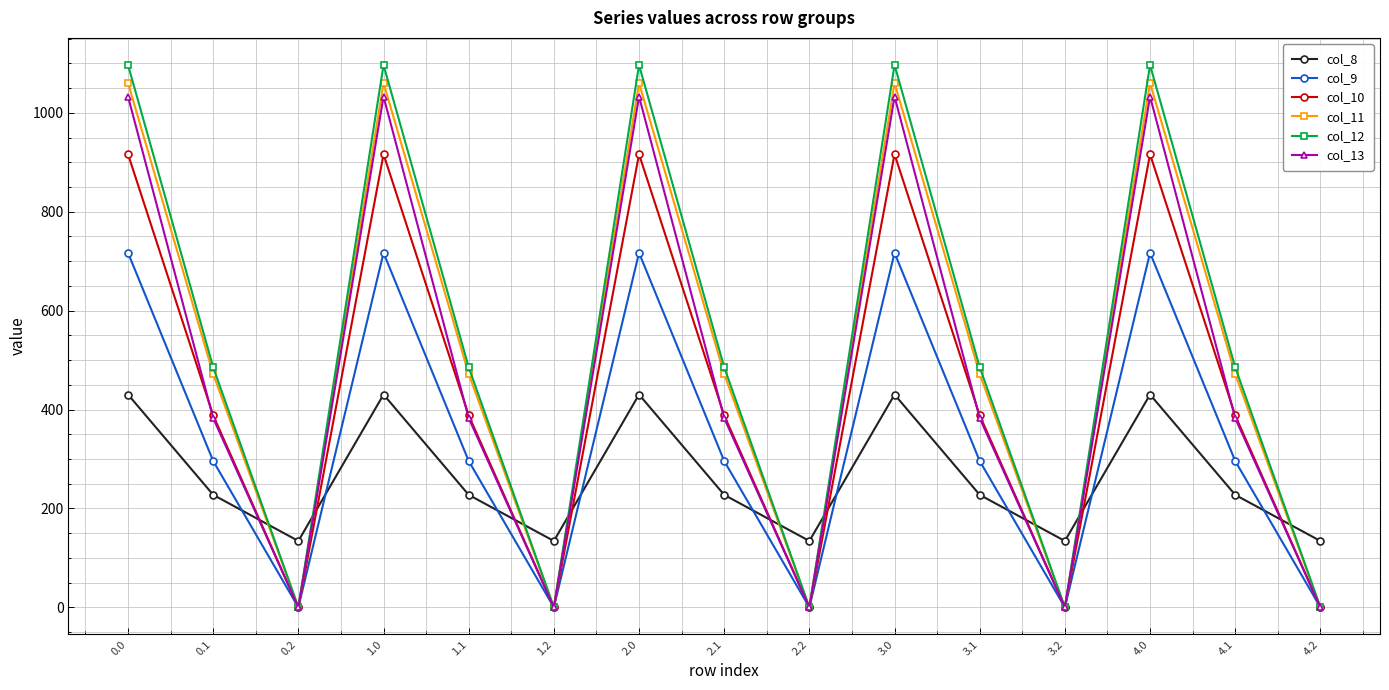

How many series are shown in this chart?

6